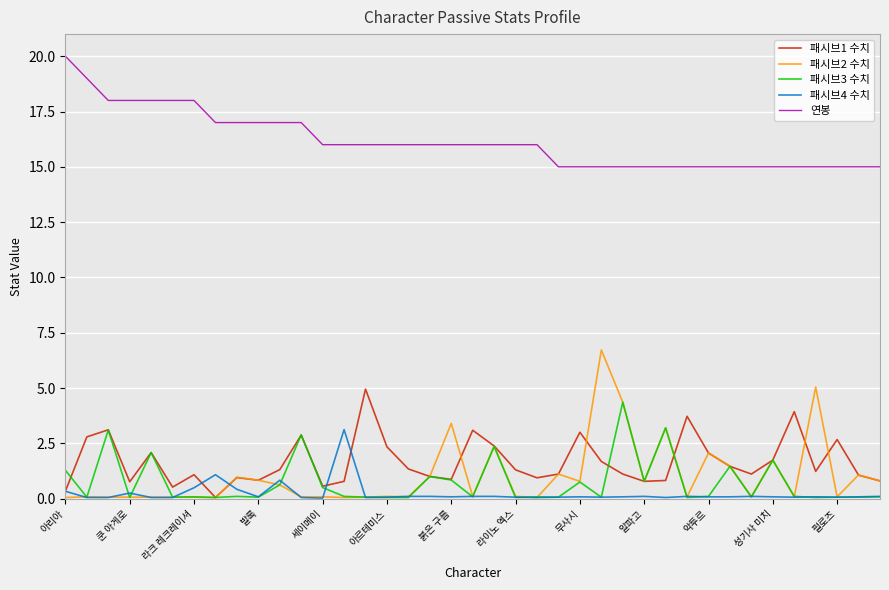

Which series has the widest spread of values?

패시브2 수치